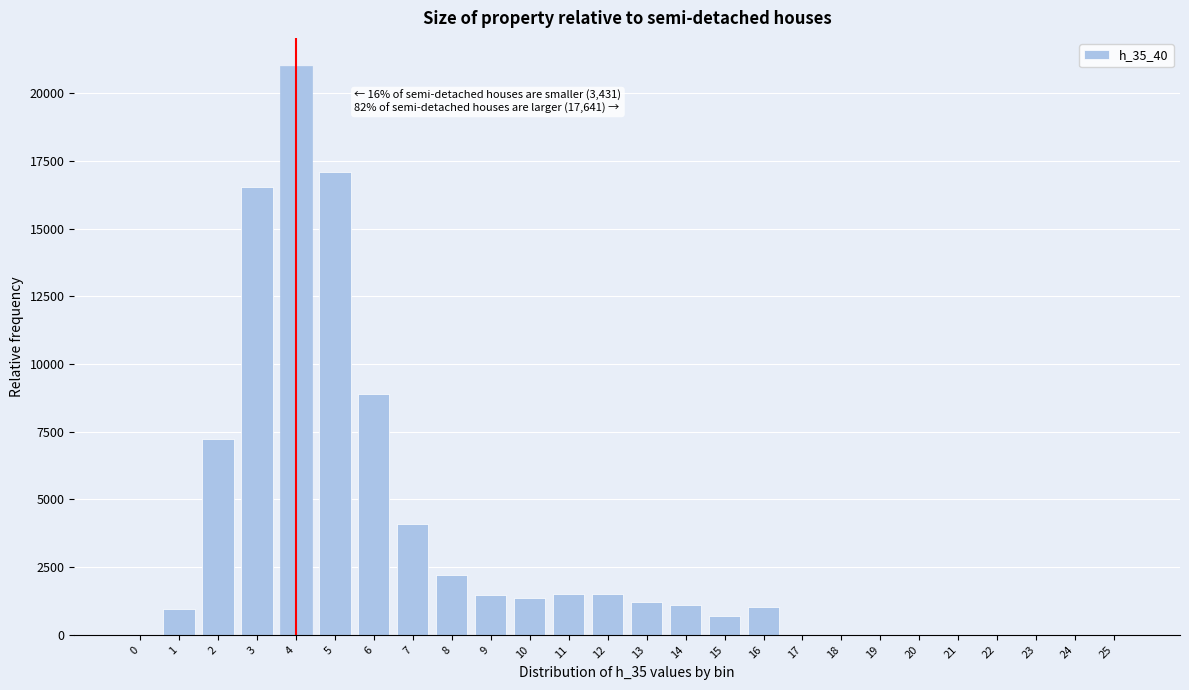

What is the sum of all values?

87918.4